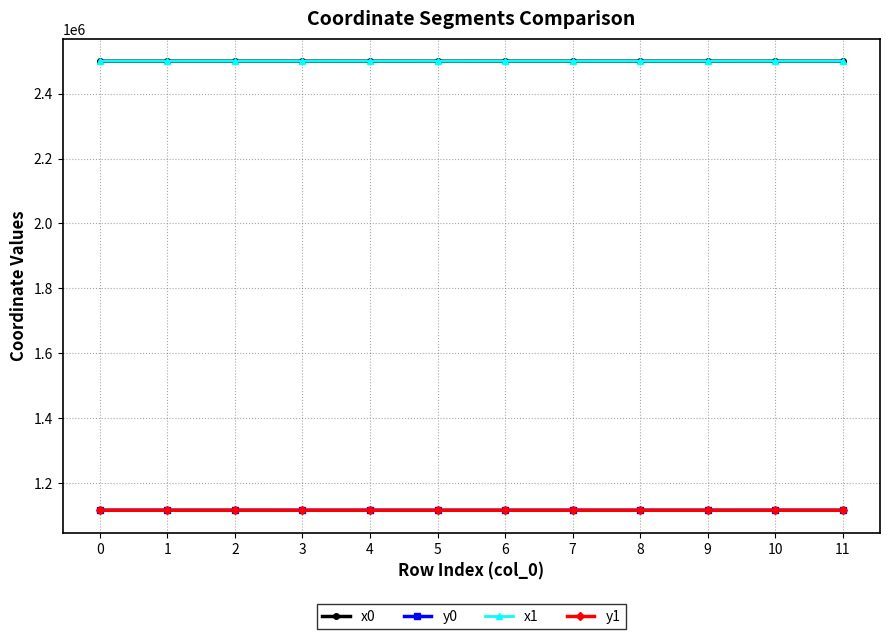

What is the average value of the y0 series?

1116916.0